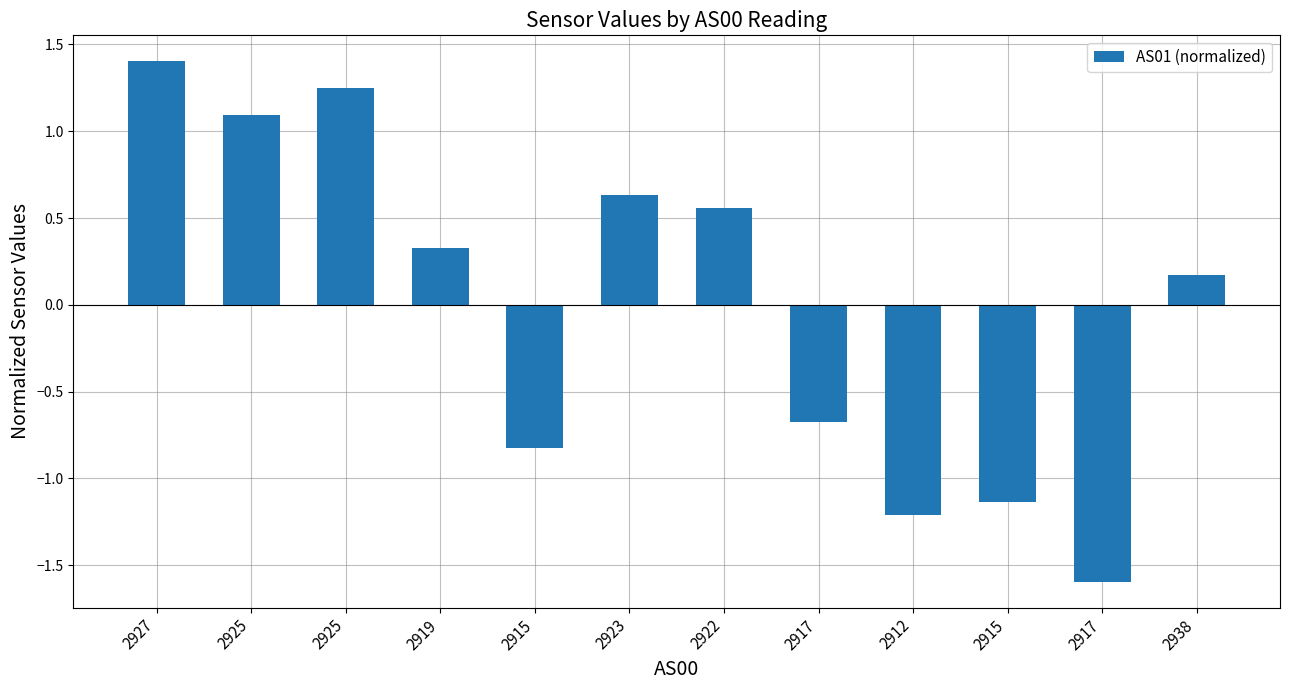

How many bars are there in total?

12